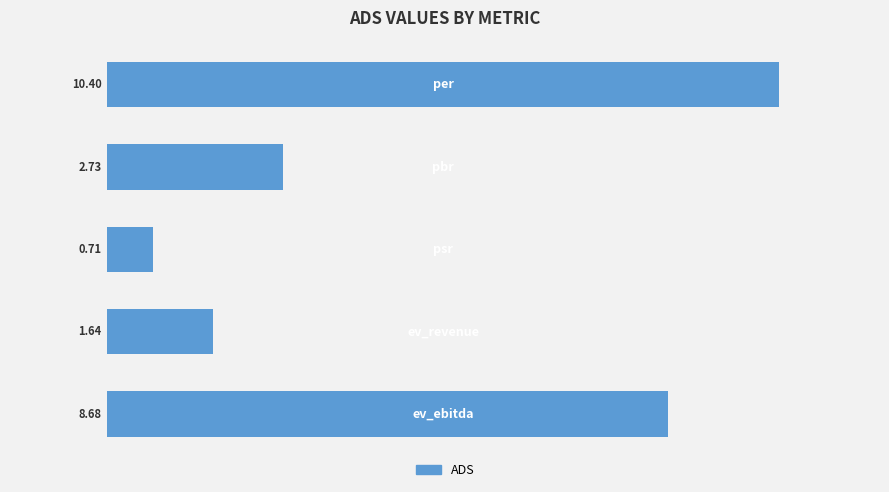

What is the sum of all values?

24.2